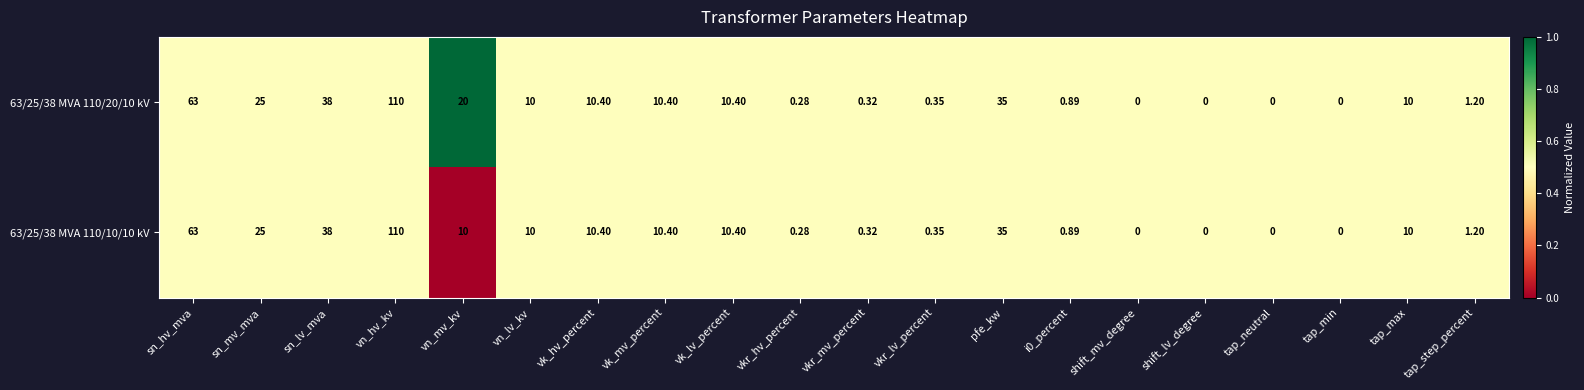

At which category is the sum across all series the highest?

vn_hv_kv